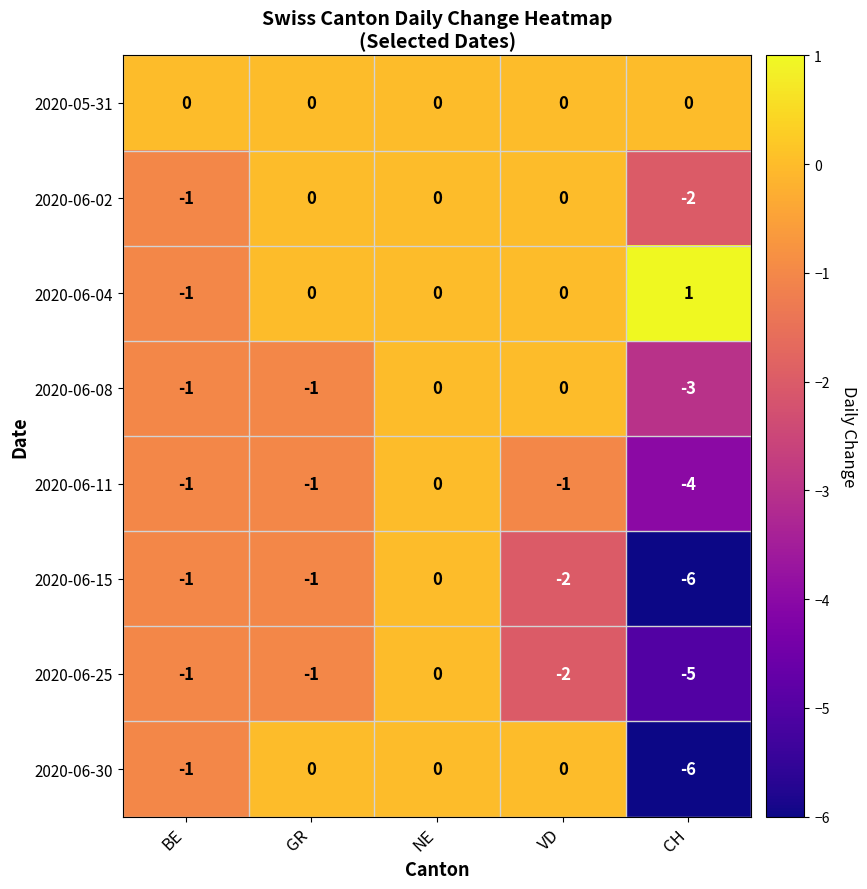

What is the smallest value displayed?

-6